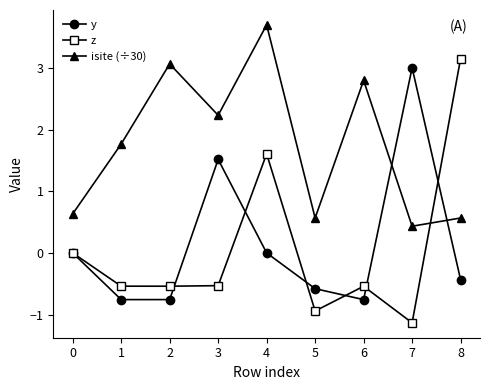

Which series has the largest range (max minus min)?

z